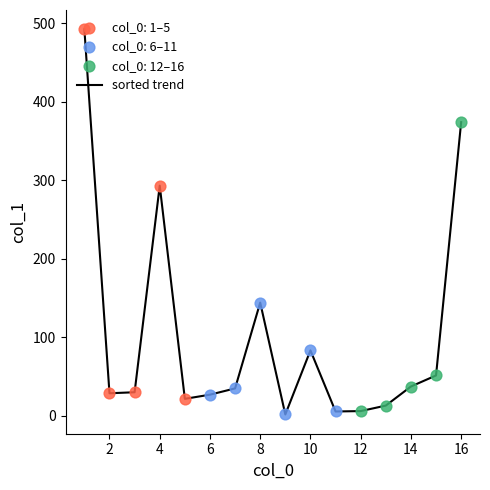

What is the maximum value shown in the chart?

492.4